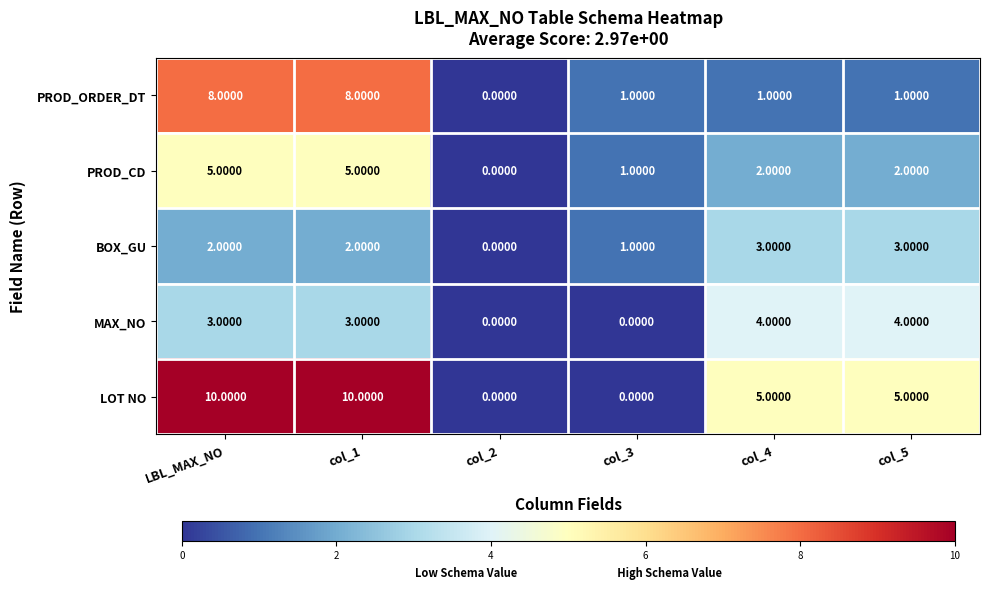

Rank the series by their maximum value, from lowest to highest.

BOX_GU, MAX_NO, PROD_CD, PROD_ORDER_DT, LOT NO